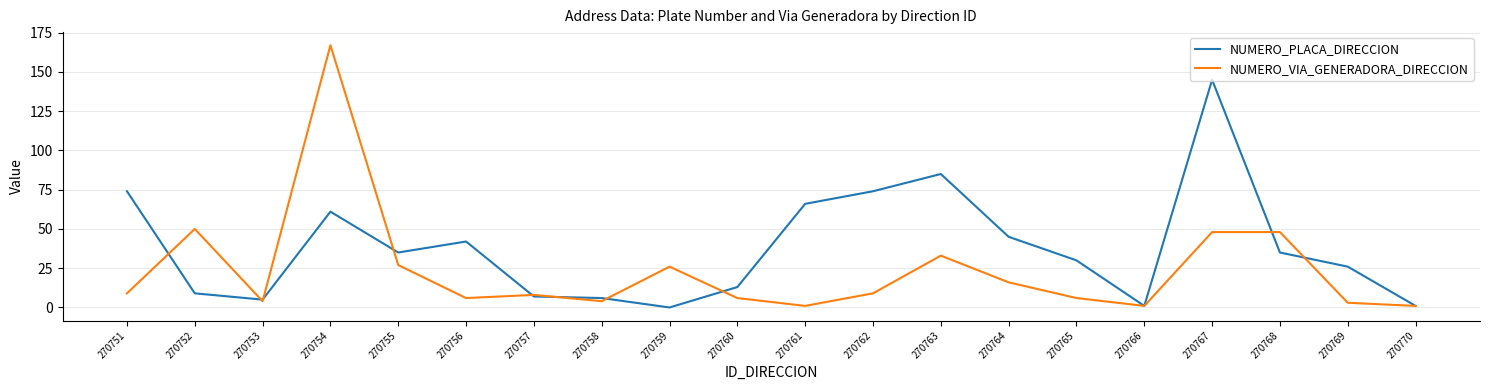

What is the difference between the NUMERO_PLACA_DIRECCION values at 270763 and 270757?

78